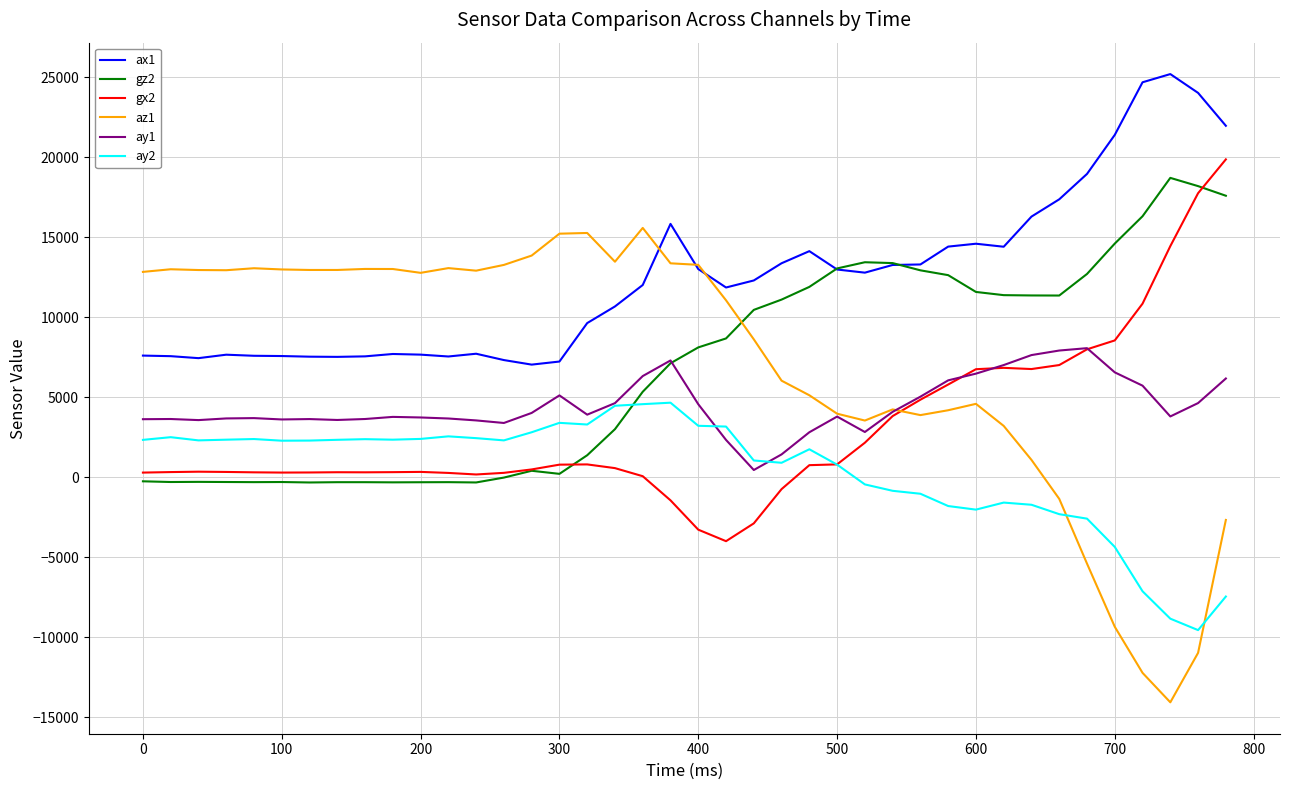

What are all the series names shown in the legend?

ax1, gz2, gx2, az1, ay1, ay2